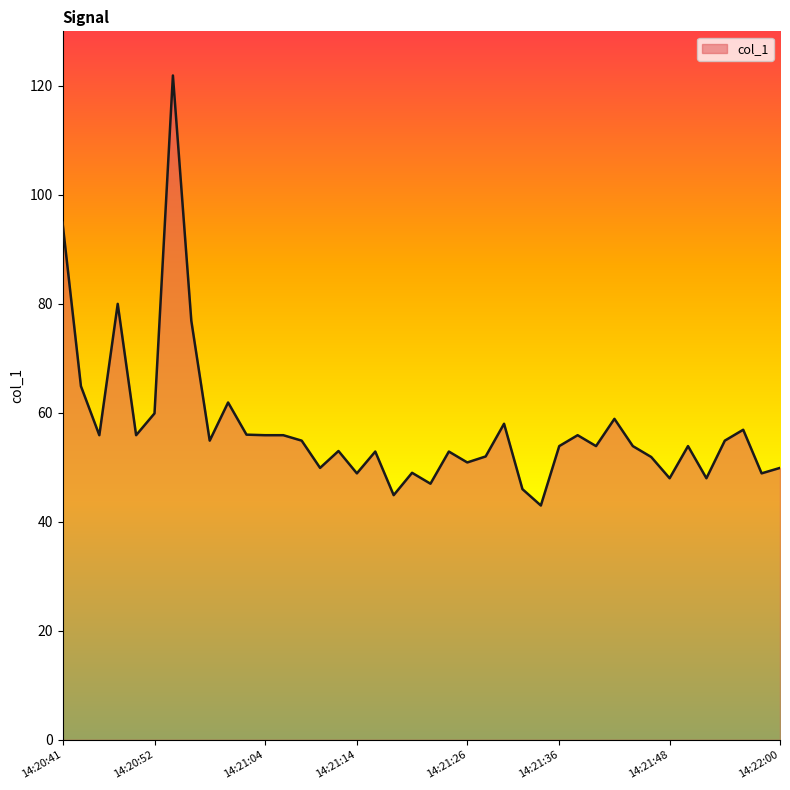

What is the sum of all values?

2287.1